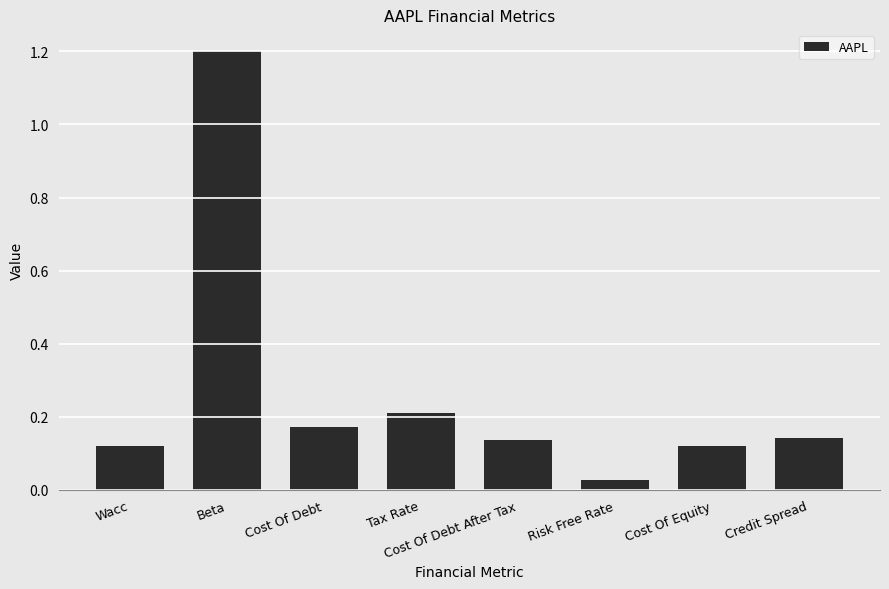

What is the average value?

0.3